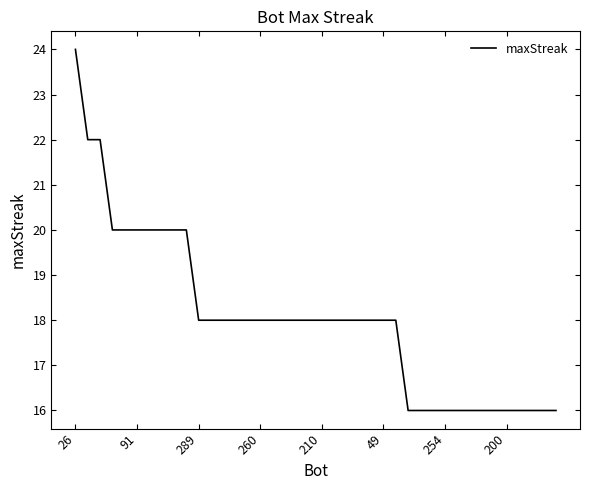

Reading left to right, list all the values displayed in this chart.

24	22	22	20	20	20	20	20	20	20	18	18	18	18	18	18	18	18	18	18	18	18	18	18	18	18	18	16	16	16	16	16	16	16	16	16	16	16	16	16